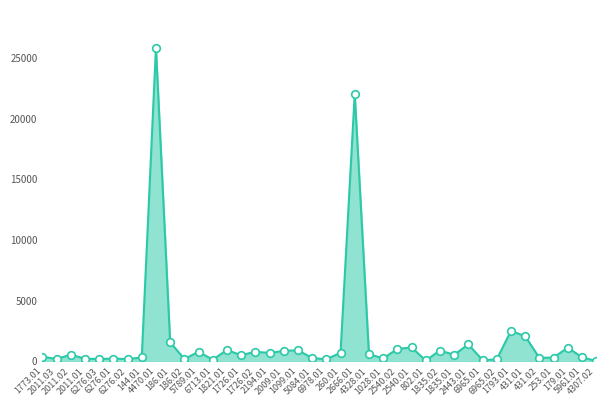

Between 2194.01 and 2666.01, which is larger?

2666.01